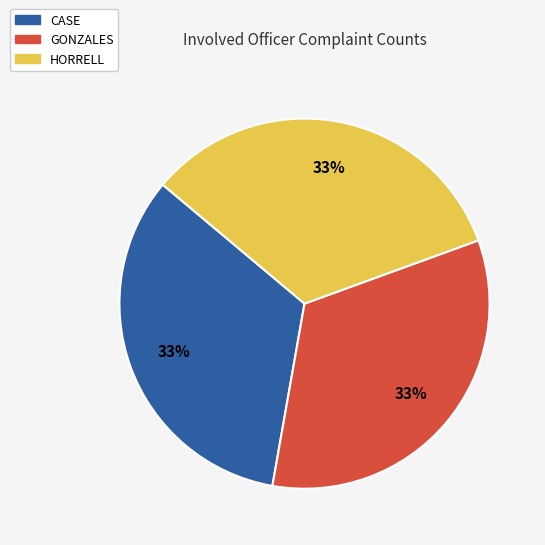

To the nearest percent, what is the difference between the largest and smallest slice percentages?

0%